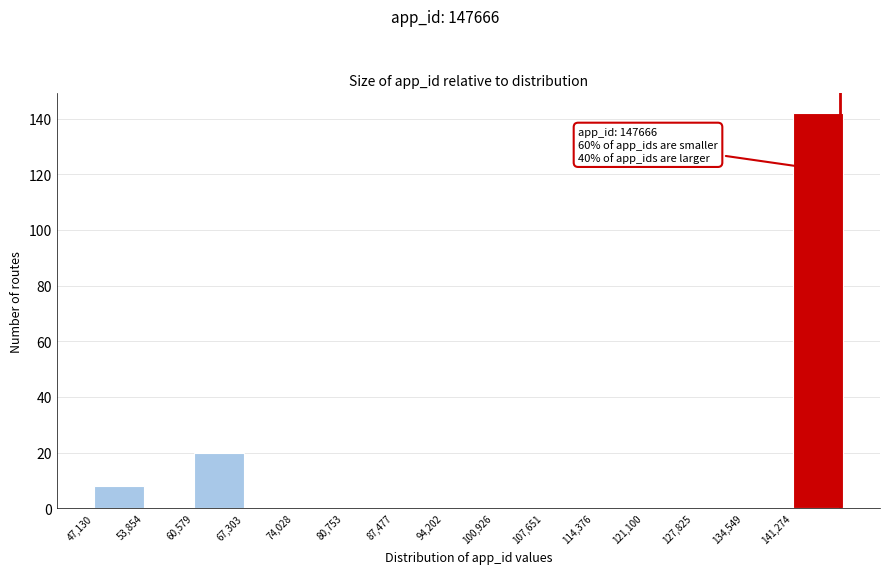

Over which range of the x-axis is the bar tallest?

141000 to 148000